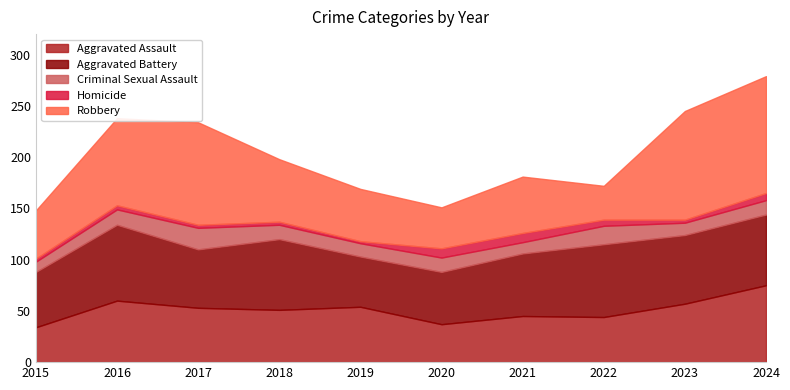

Which series has the widest spread of values?

Robbery